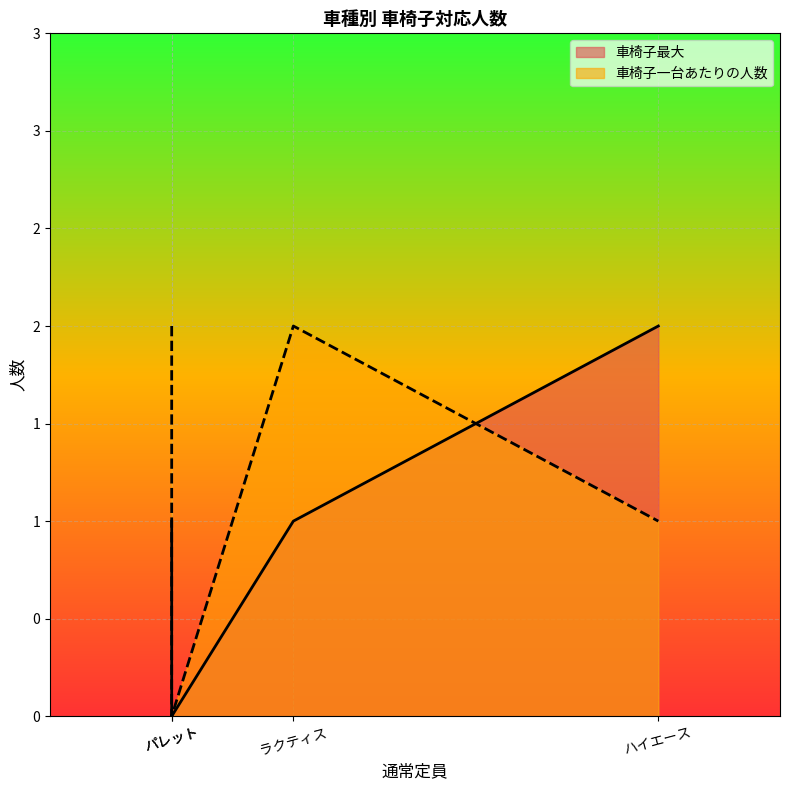

How many values in the 車椅子最大 series are below 1?

1